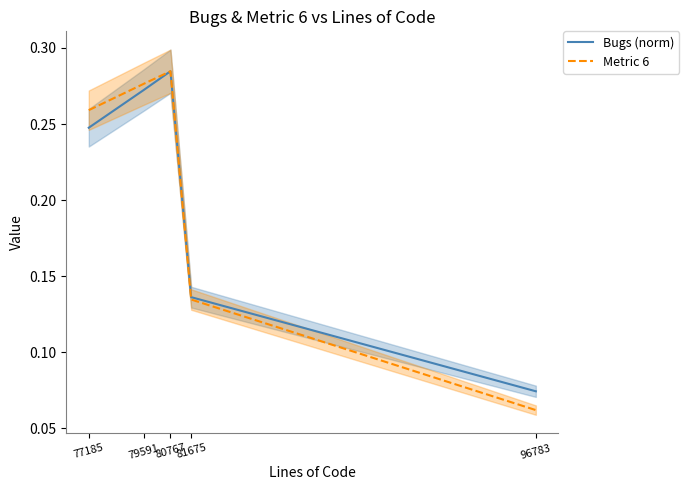

List the series in order of their overall mean, highest first.

Metric 6, Bugs (norm)